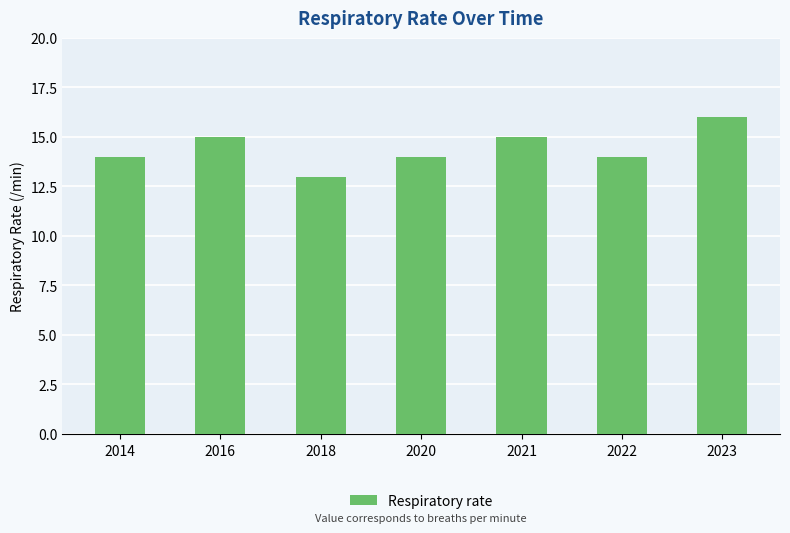

What is the sum of all values?

101